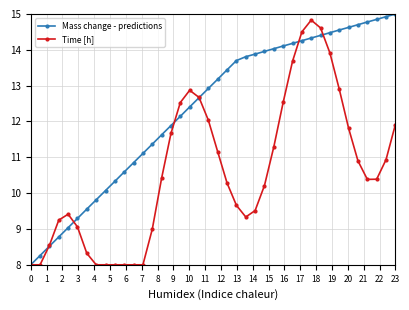

Reading left to right, extract all data points from this chart.

Mass change - predictions: 8.0	8.3	8.5	8.8	9.0	9.3	9.6	9.8	10.1	10.3	10.6	10.9	11.1	11.4	11.6	11.9	12.1	12.4	12.7	12.9	13.2	13.4	13.7	13.8	13.9	14.0	14.0	14.1	14.2	14.3	14.3	14.4	14.5	14.6	14.6	14.7	14.8	14.8	14.9	15.0
Time [h]: 8.0	8.0	8.5	9.2	9.4	9.1	8.3	8.0	8.0	8.0	8.0	8.0	8.0	9.0	10.4	11.7	12.5	12.9	12.7	12.0	11.2	10.3	9.7	9.3	9.5	10.2	11.3	12.5	13.7	14.5	14.8	14.6	13.9	12.9	11.8	10.9	10.4	10.4	10.9	11.9